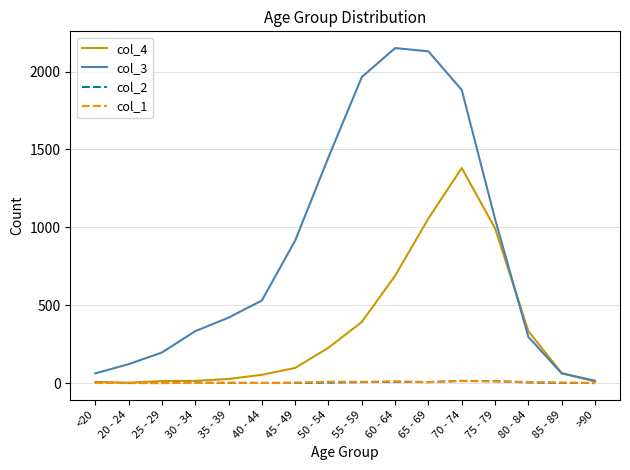

What are all the series names shown in the legend?

col_4, col_3, col_2, col_1